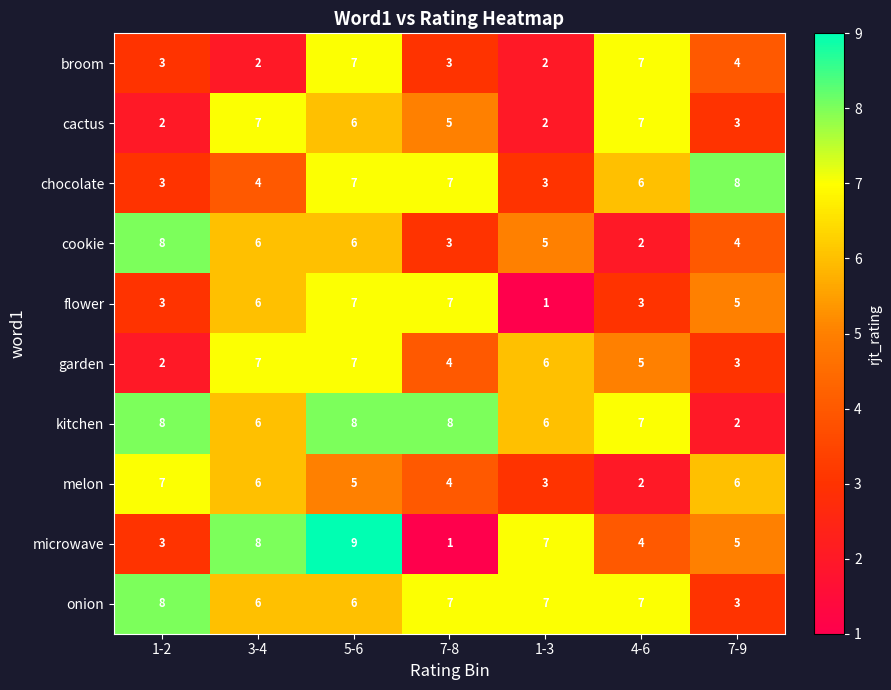

What is the difference between the maximum and minimum values in the chocolate series?

5